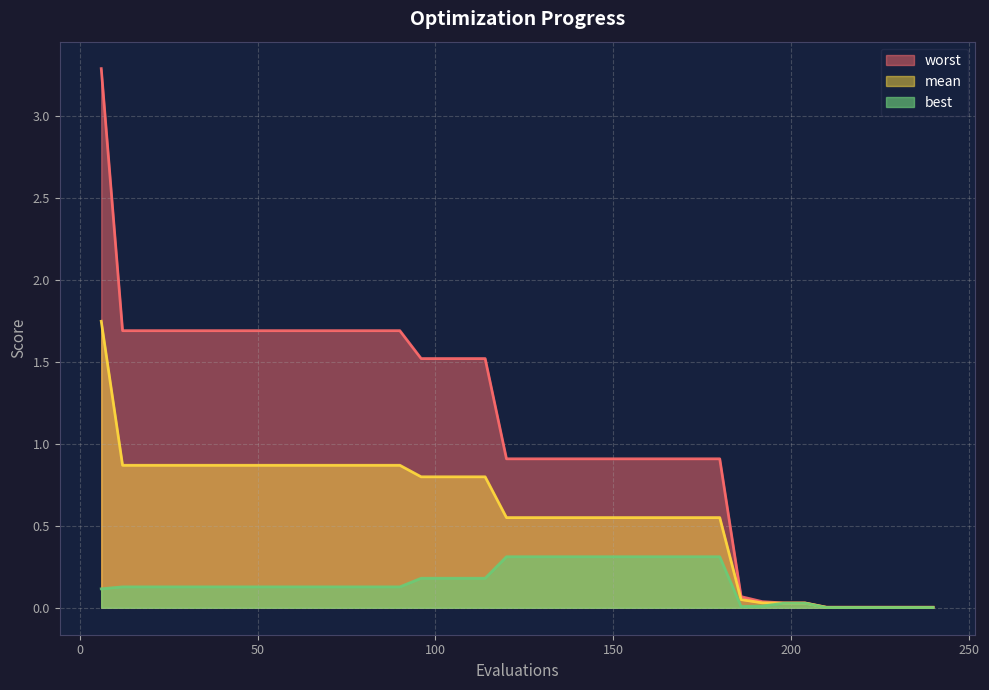

Rank the series by their maximum value, from highest to lowest.

worst, mean, best